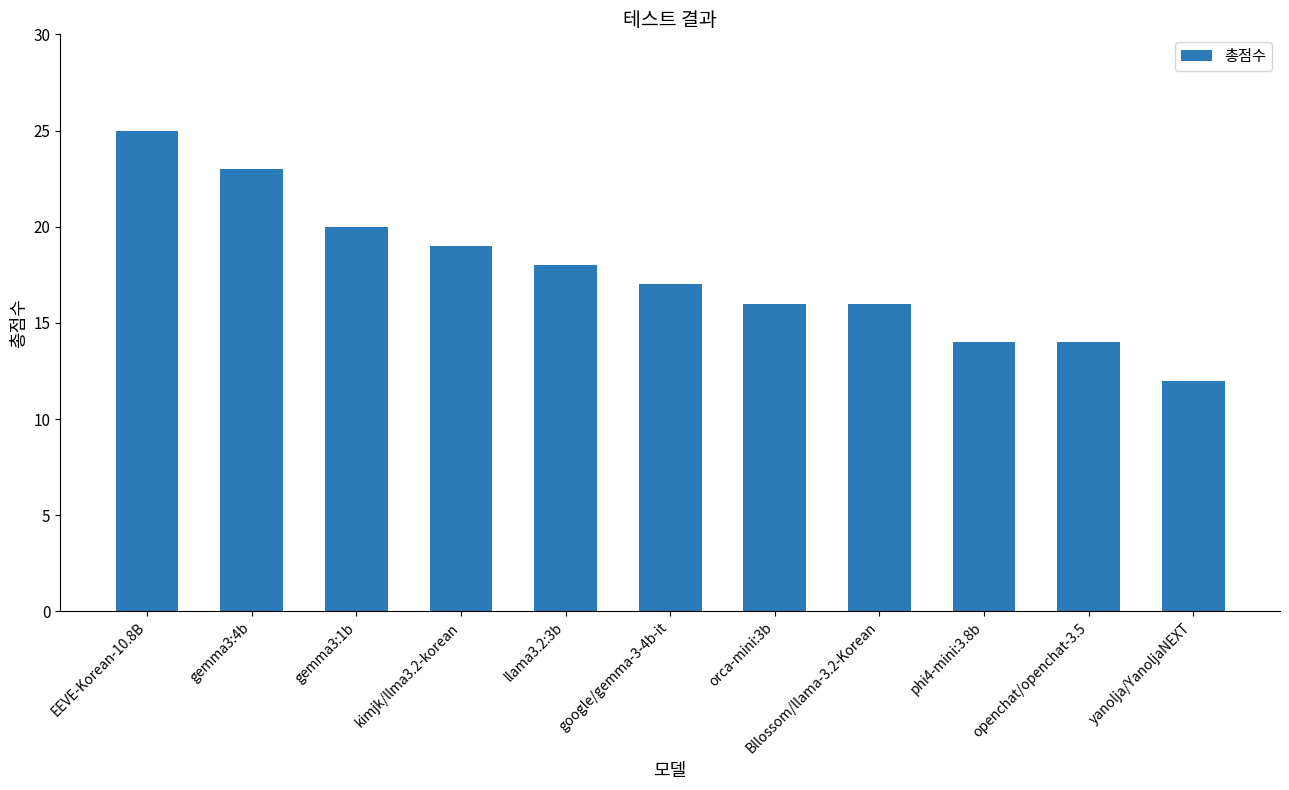

Which has a higher value, phi4-mini:3.8b or yanolja/YanoljaNEXT?

phi4-mini:3.8b